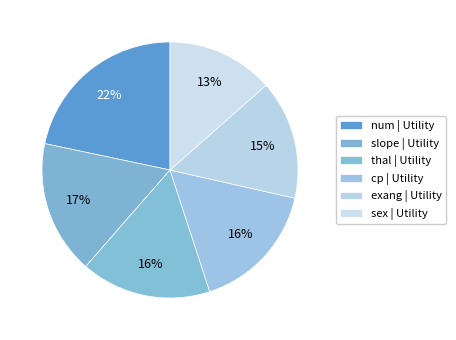

How many slices are in this pie chart?

6